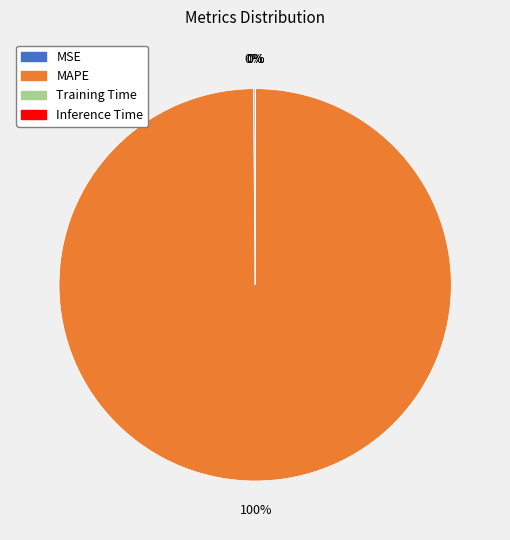

Is there a majority slice in this chart?

Yes